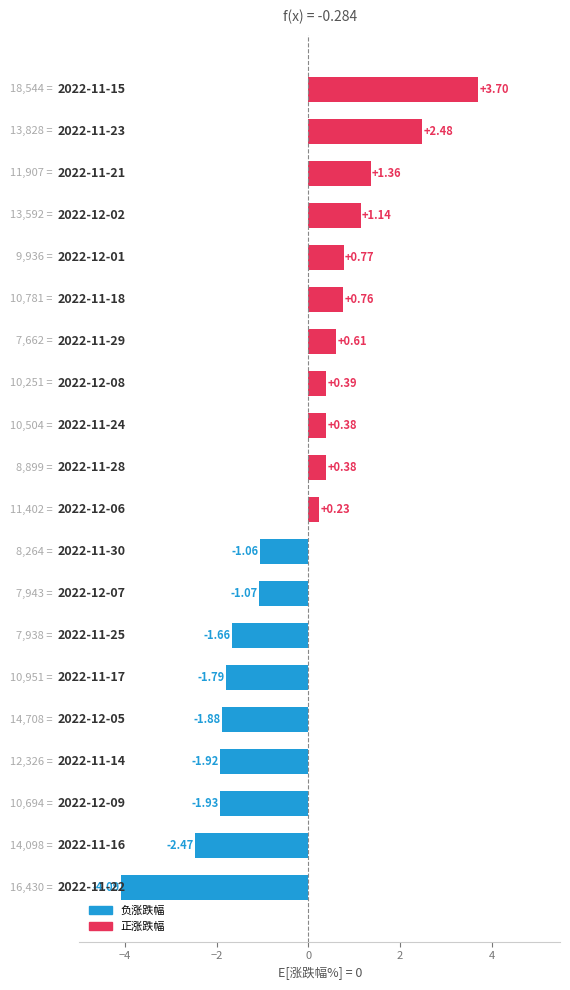

What is the average value?

-0.3